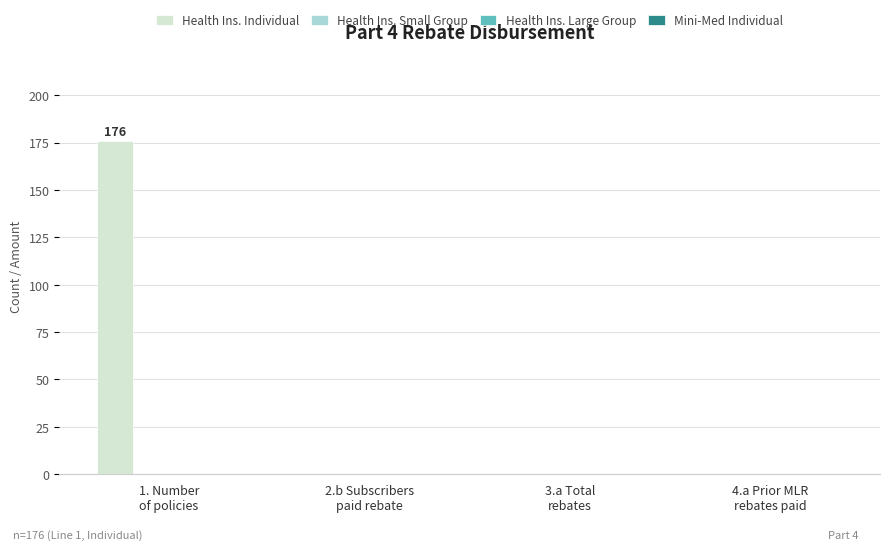

What is the greatest value displayed?

176